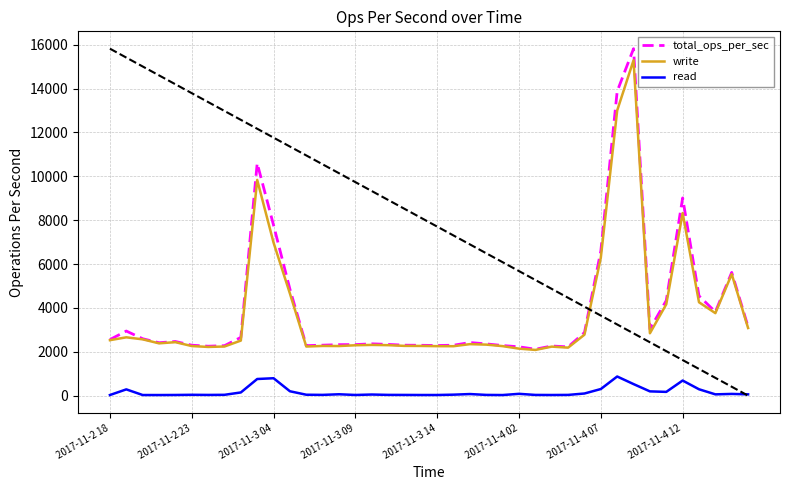

Which series has the largest range (max minus min)?

total_ops_per_sec